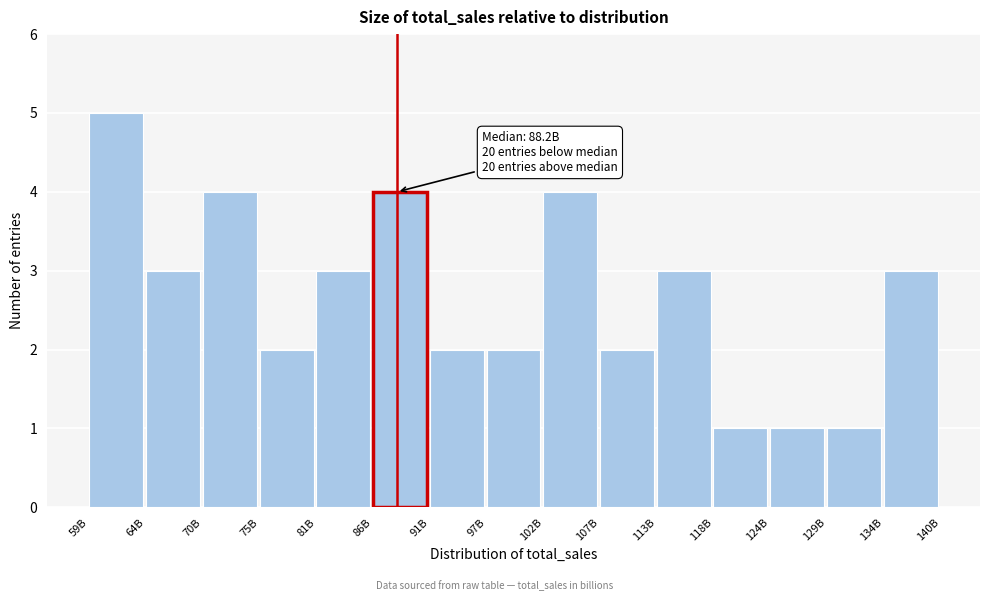

Reading left to right, extract all data points from this chart.

59B=5	64B=3	70B=4	75B=2	81B=3	86B=4	91B=2	97B=2	102B=4	107B=2	113B=3	118B=1	124B=1	129B=1	134B=3